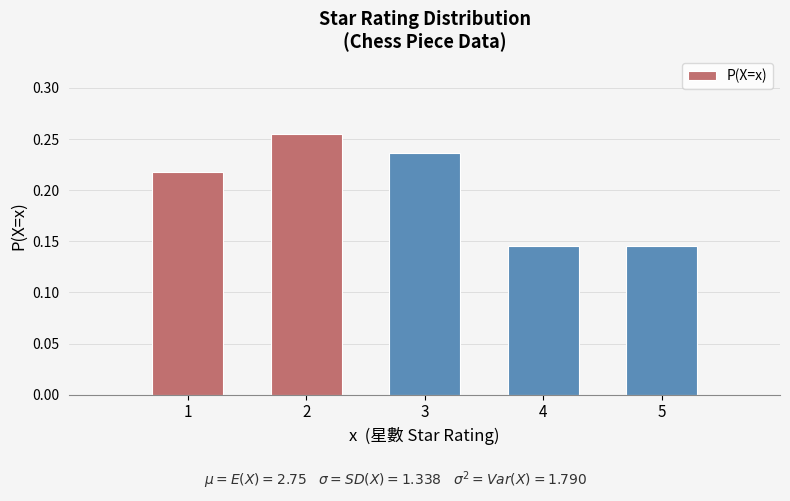

Count the values in the range 0 to 1.

5